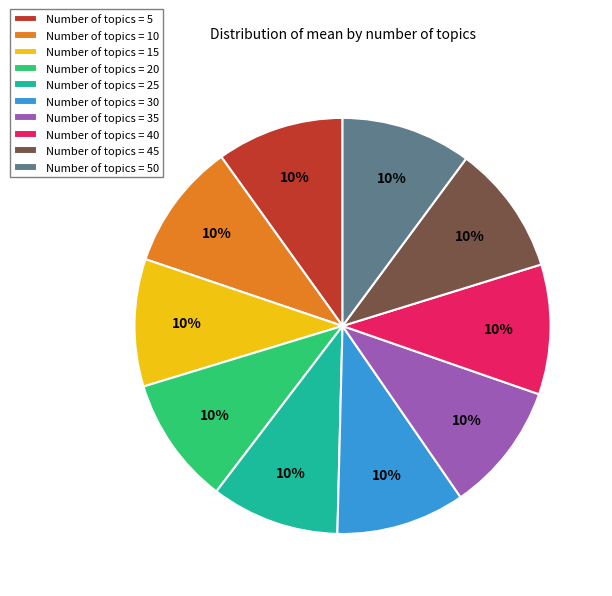

Does any single category account for the majority?

No